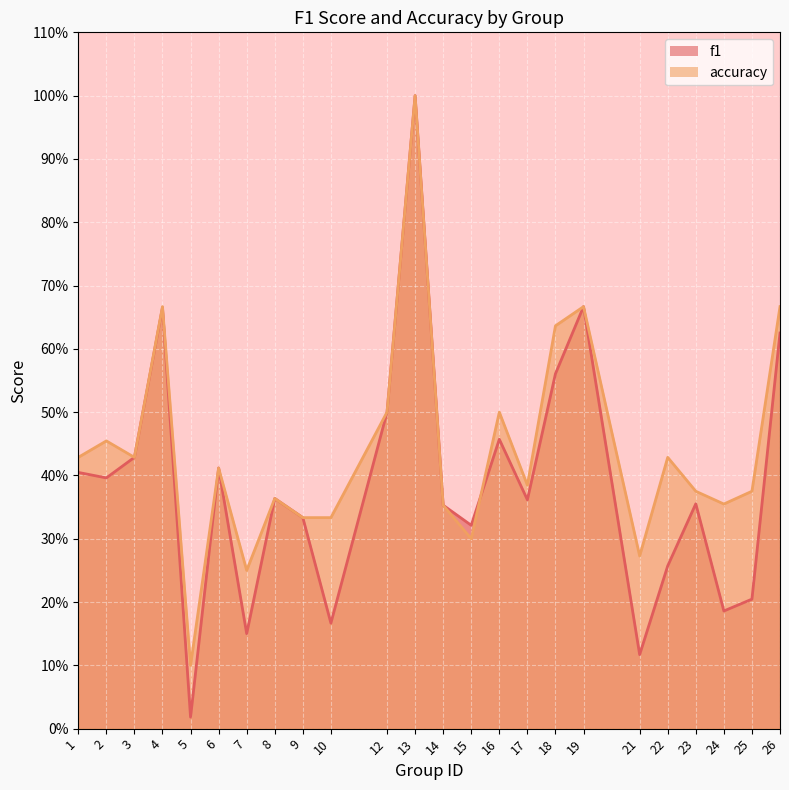

The f1 series shows 0.2 at 1. True or false?

False